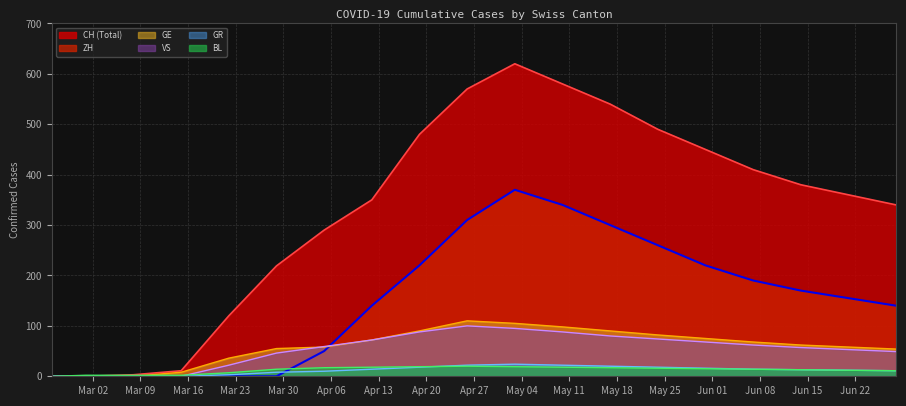

How many distinct data groups are displayed?

6